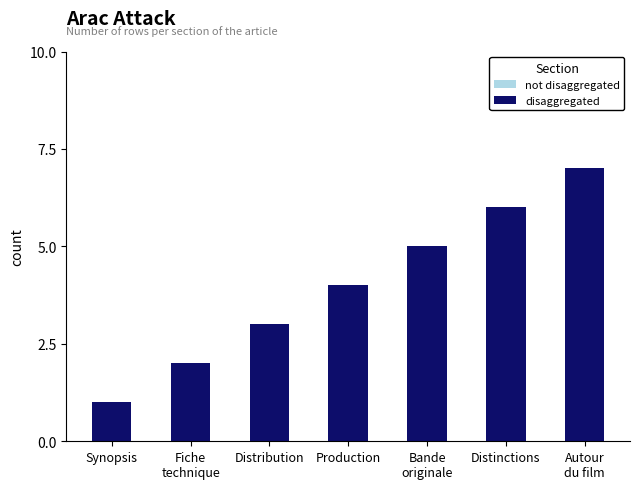

Which has a higher value, Distribution or Synopsis?

Distribution